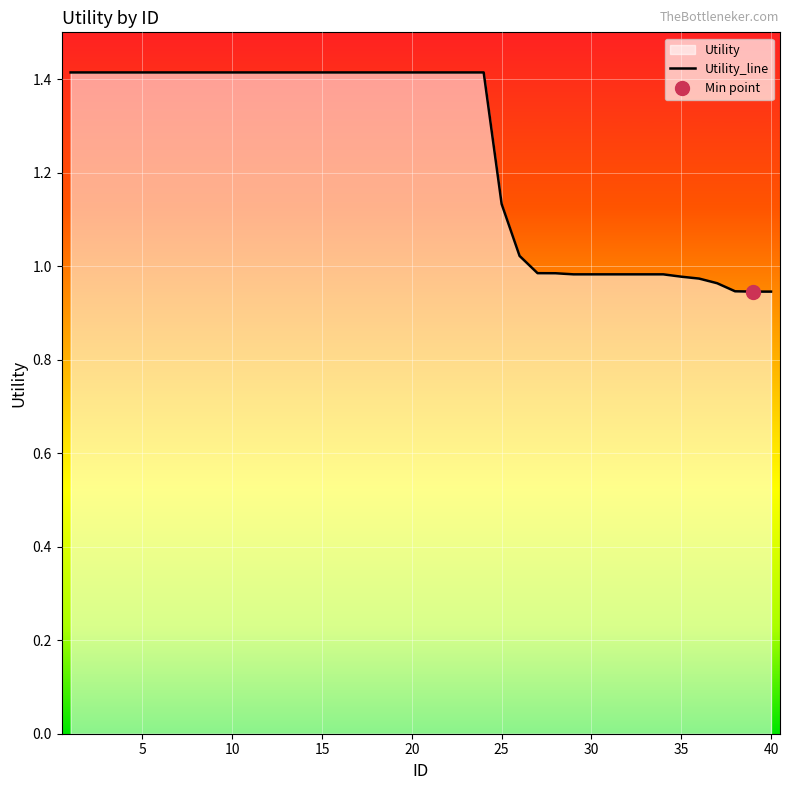

What is the highest value of the Utility_line series?

1.4